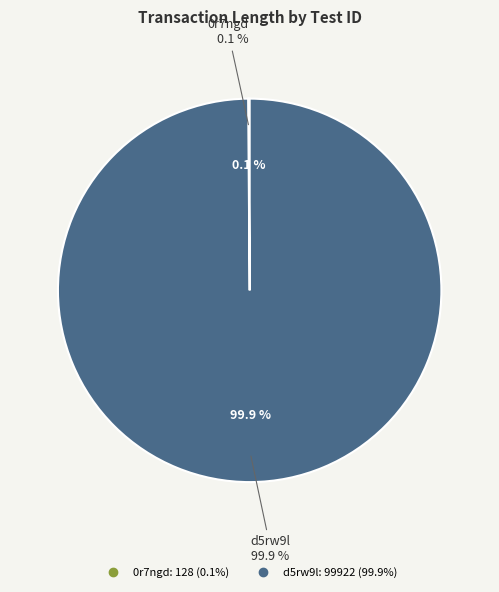

How many segments does this pie chart have?

2